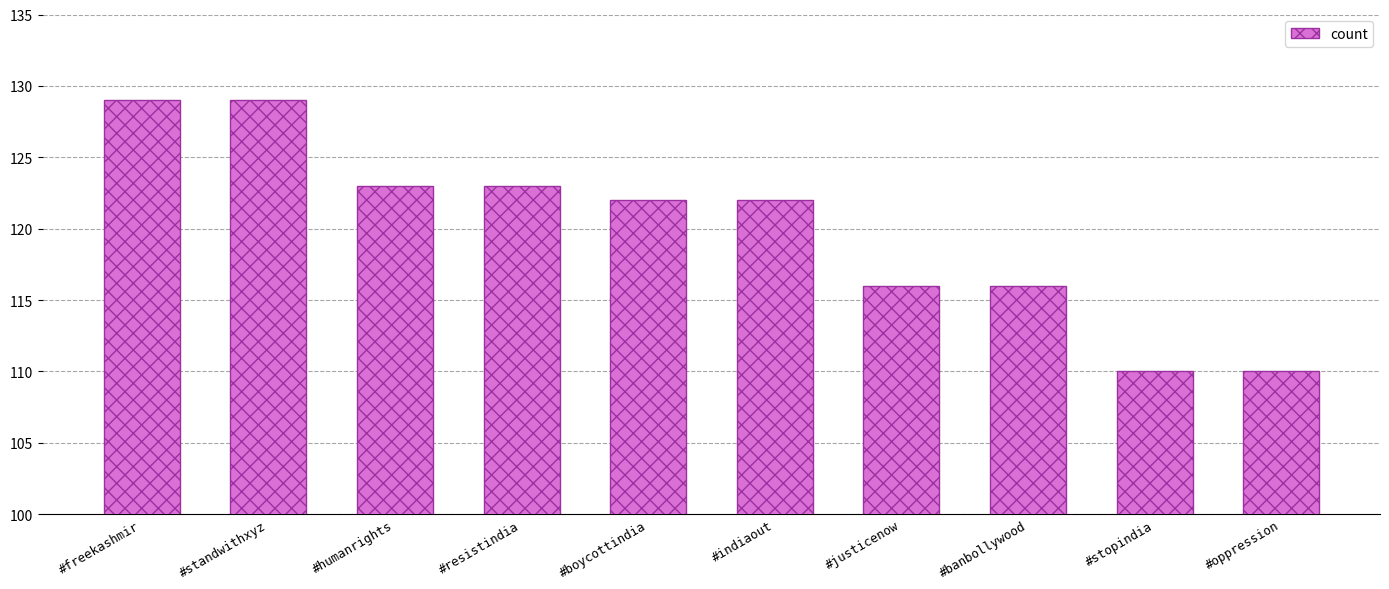

What is the value of the 7th bar from the left?

116